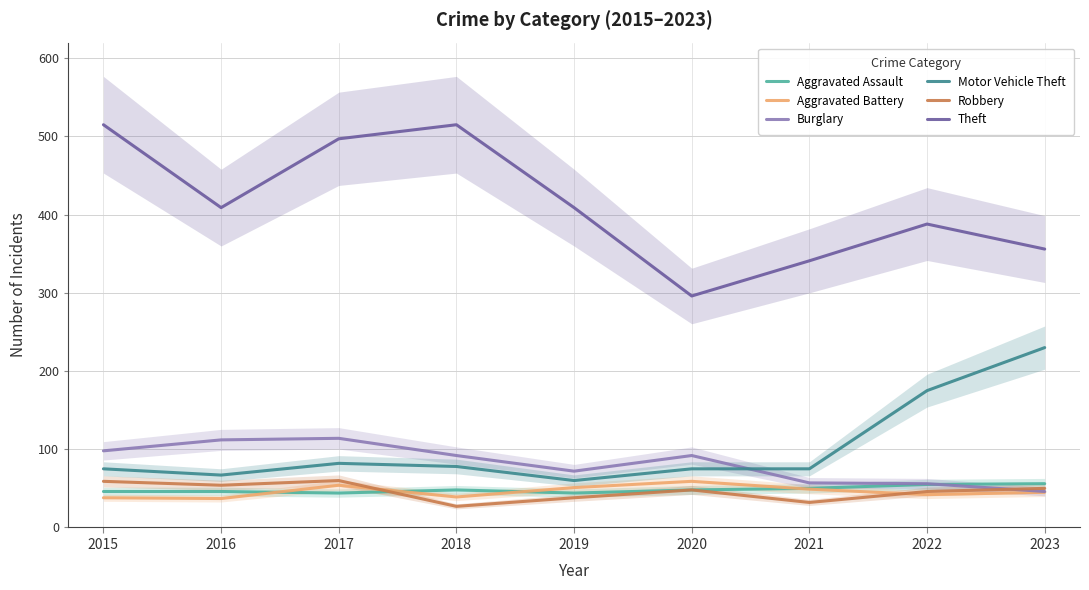

Where does the Motor Vehicle Theft series first go above 75?

2017